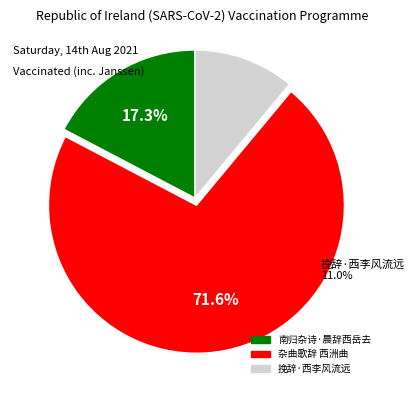

Rank the categories by value from lowest to highest.

挽辞·西李风流远, 南归杂诗·晨辞西岳去, 杂曲歌辞 西洲曲